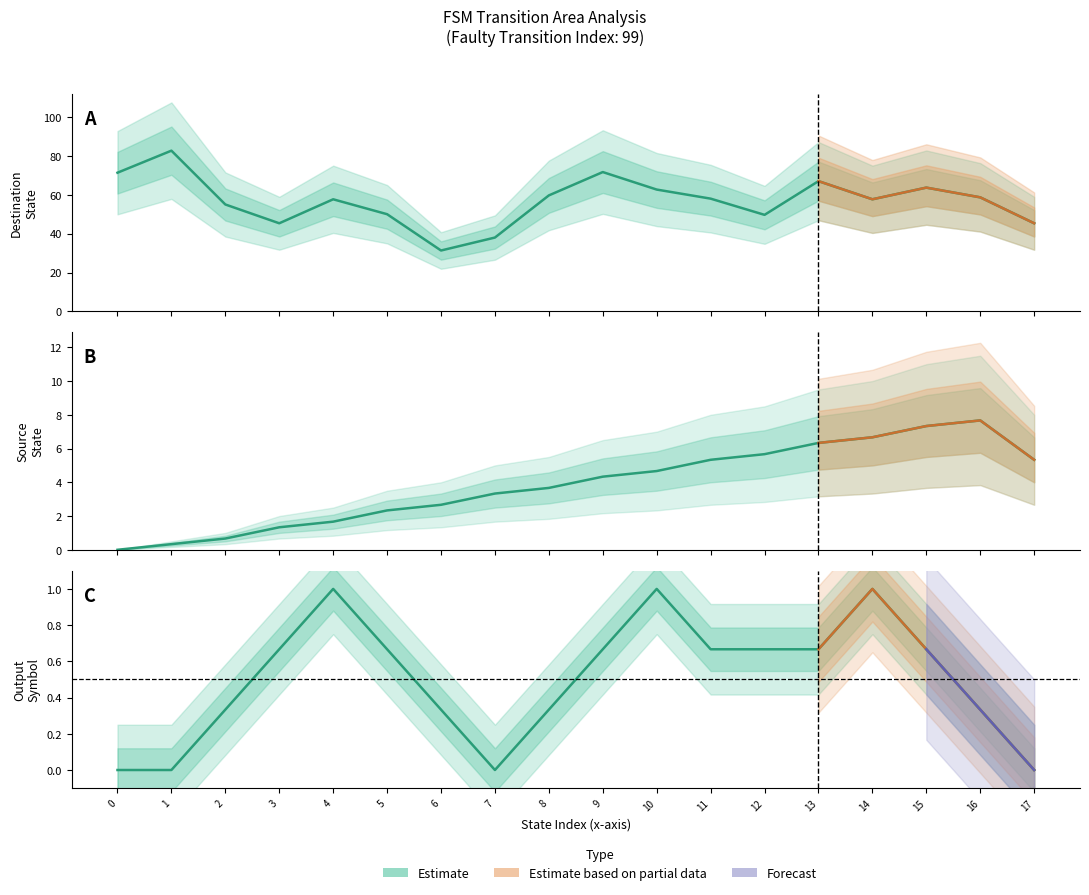

True or false: source_state has a value of 3 at 12.

False